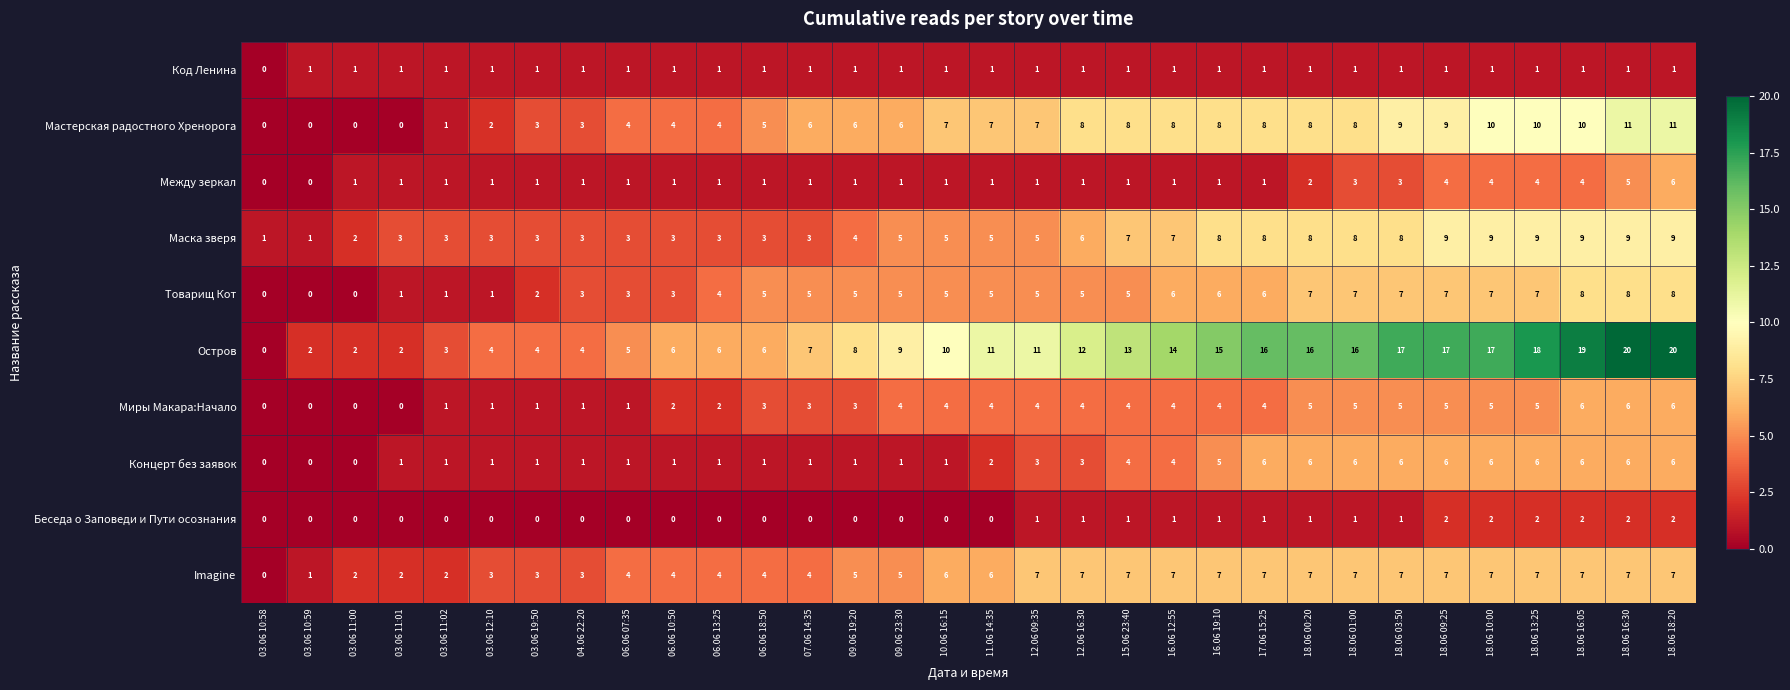

True or false: Мастерская радостного Хренорога has a value of 3 at 07.06 14:35.

False